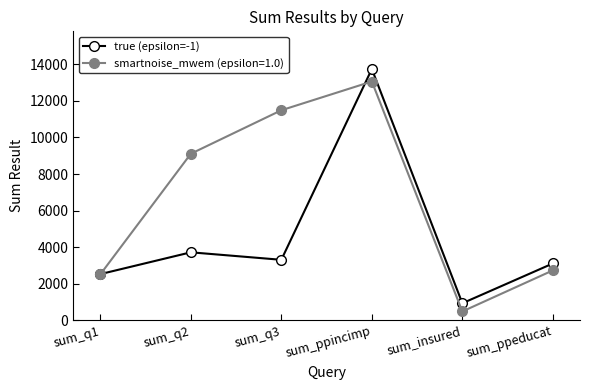

What is the label of the 1st point from the left?

sum_q1